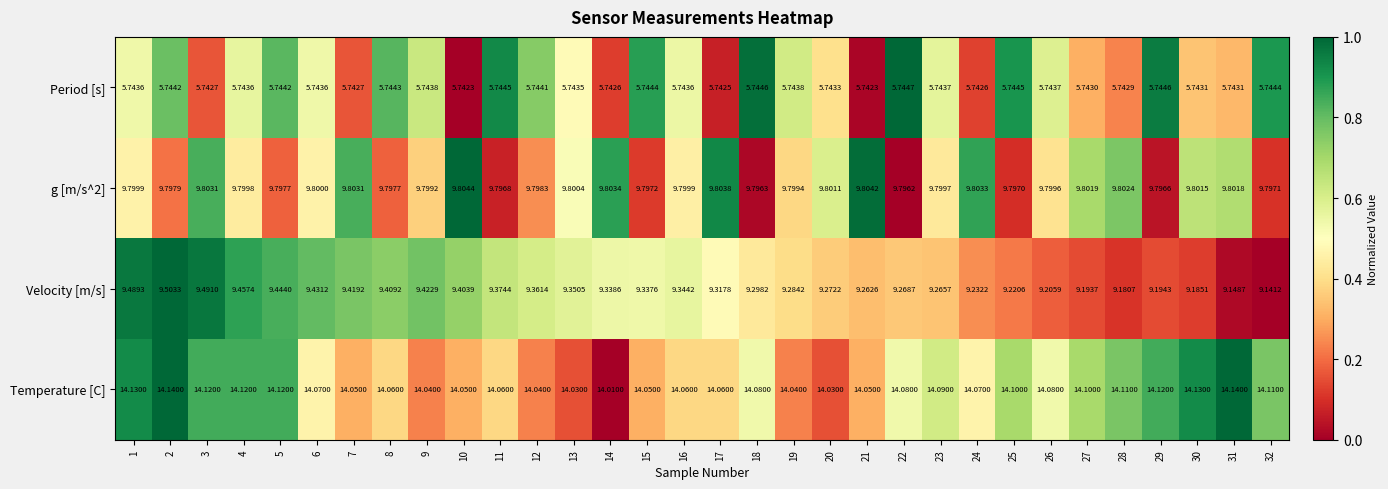

Is the value of Velocity [m/s] at 31 greater than the value of Period [s] at 15?

Yes